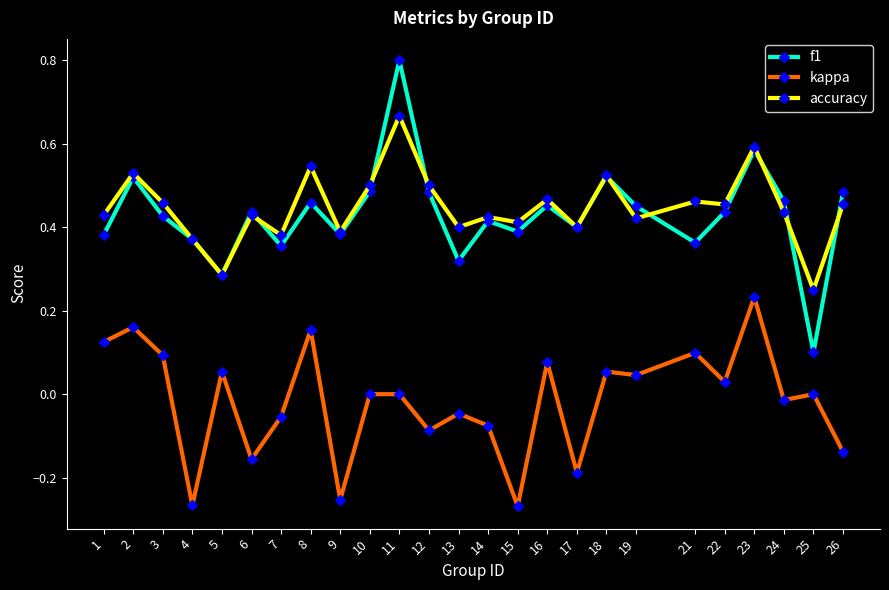

Count the number of categories in the chart.

25